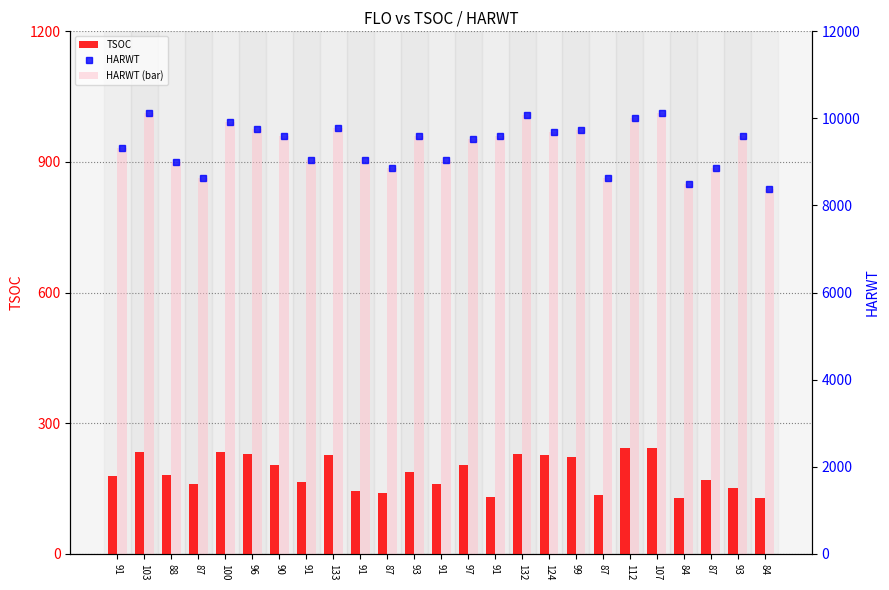

Count the number of categories in the chart.

25